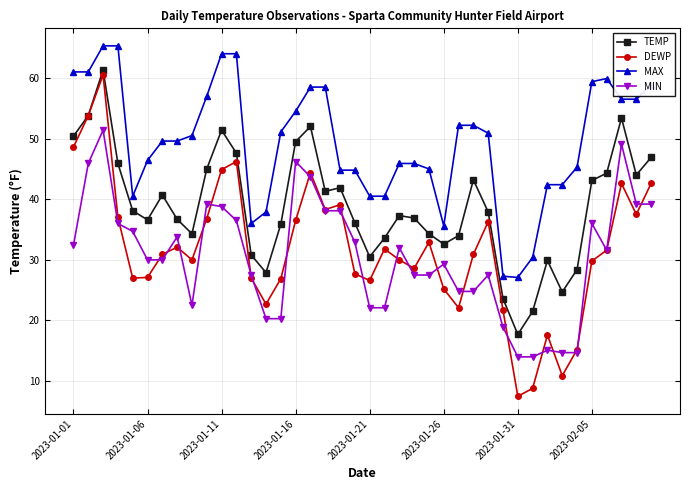

Which series has the widest spread of values?

DEWP